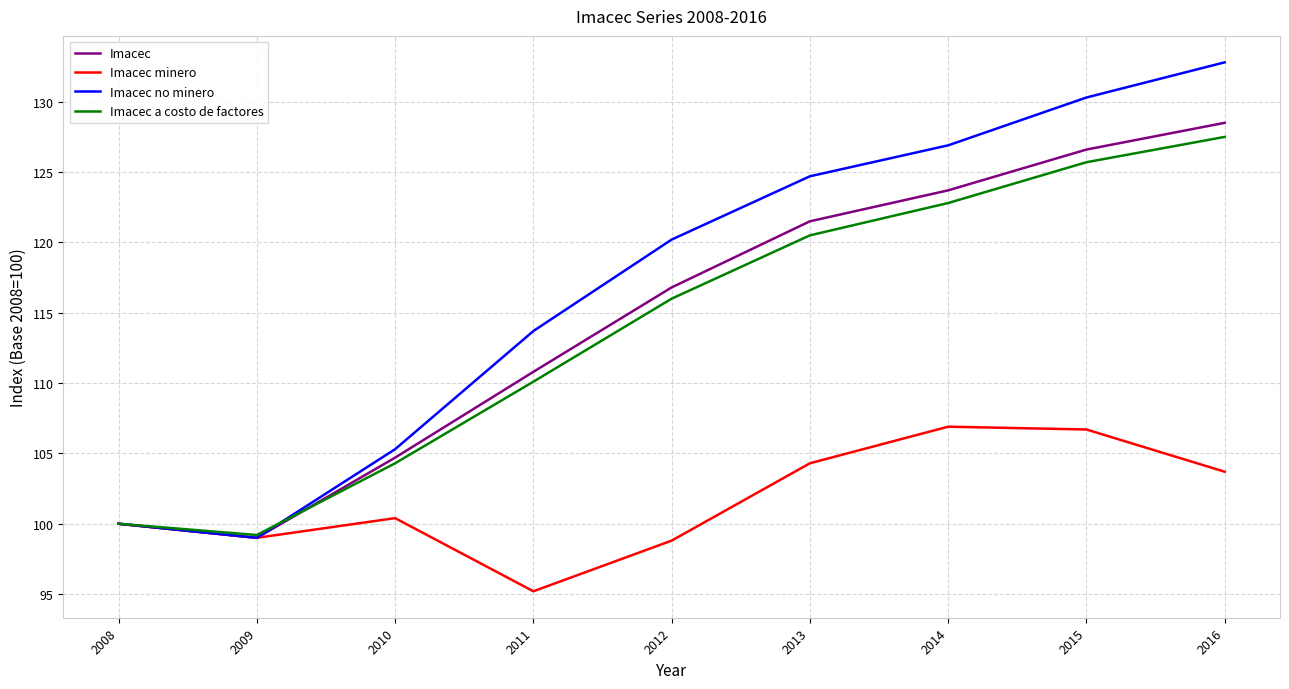

What is the smallest value displayed?

95.2